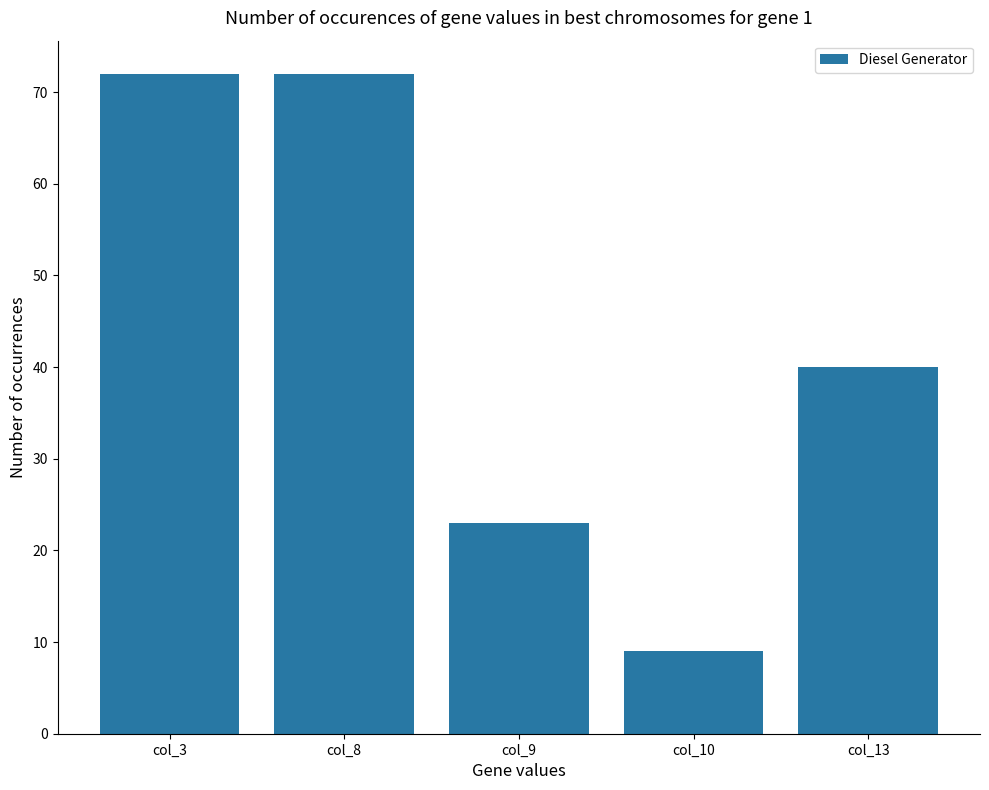

The chart shows a value of 22 at col_3. True or false?

False